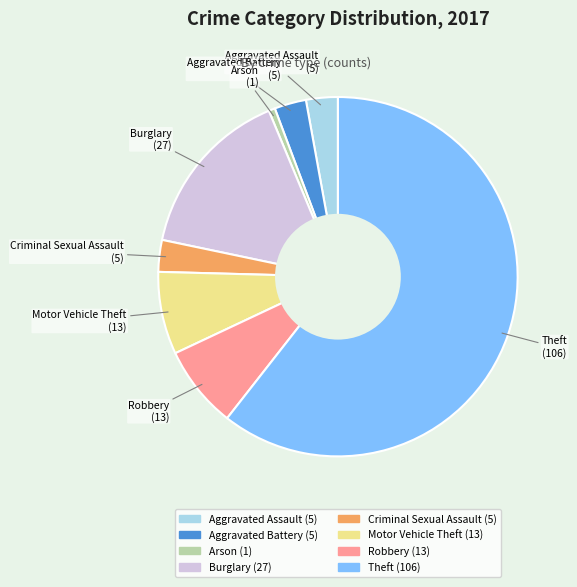

Does Theft account for over 50% of the chart?

Yes